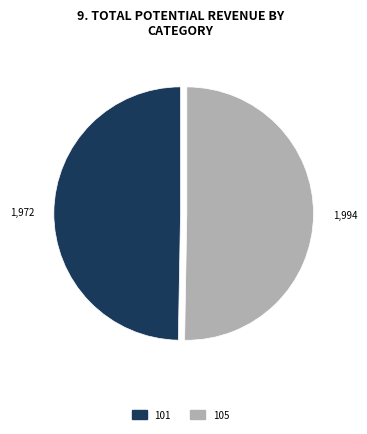

How many slices are in this pie chart?

2